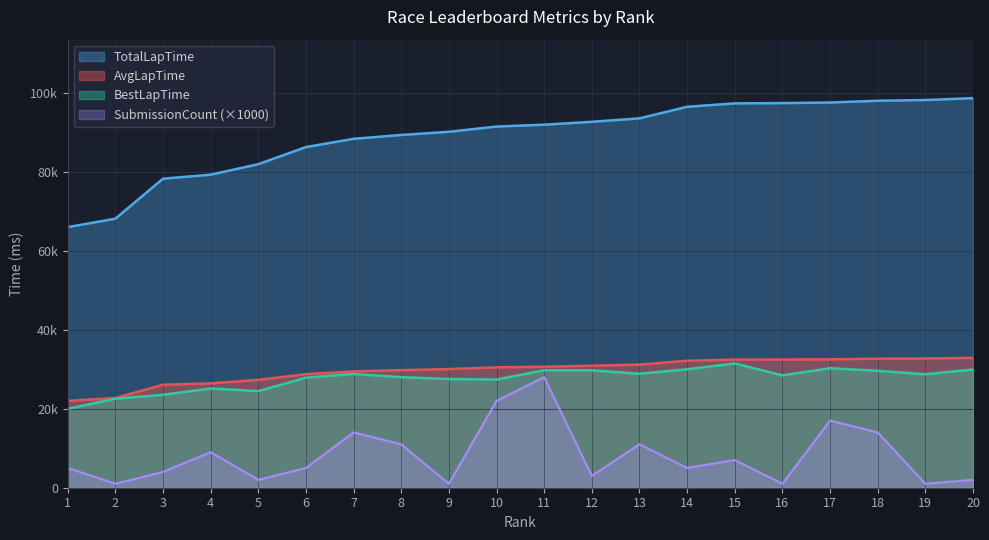

True or false: SubmissionCount and BestLapTime cross at least once.

False